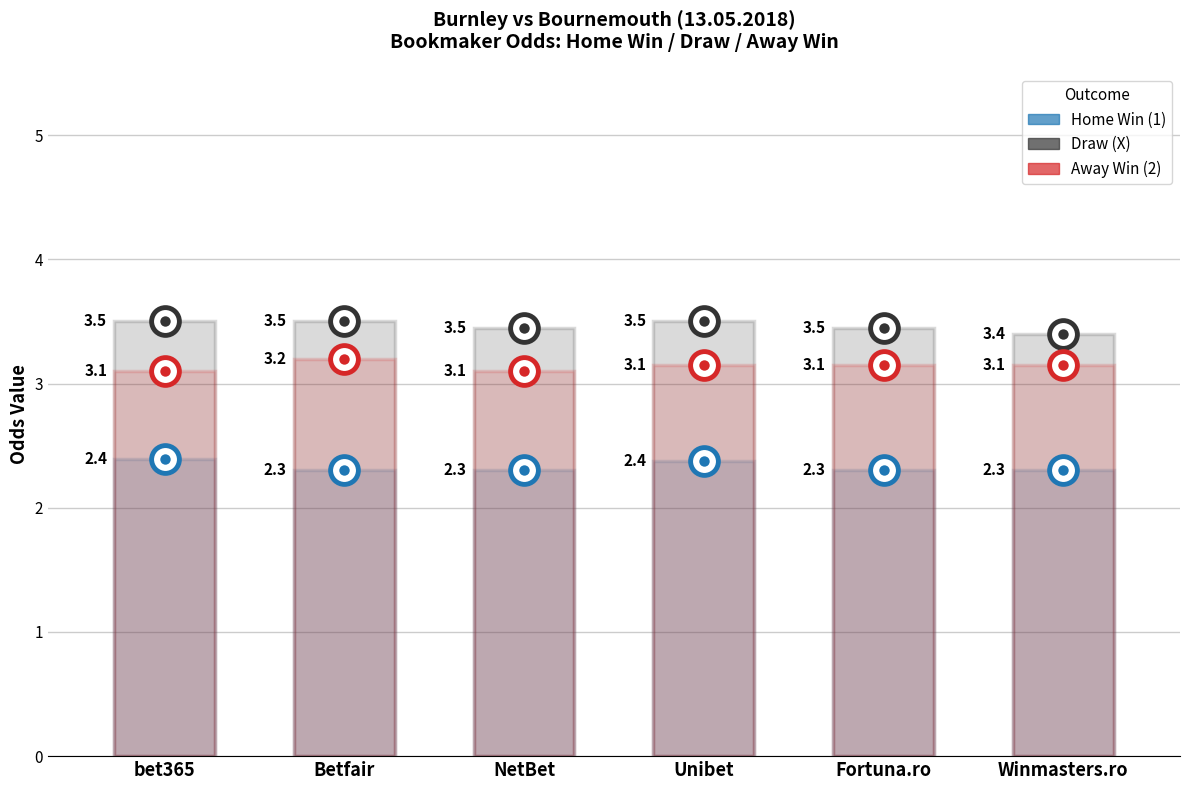

What is the value of the Home Win (1) point at the 6th from the left?

2.3